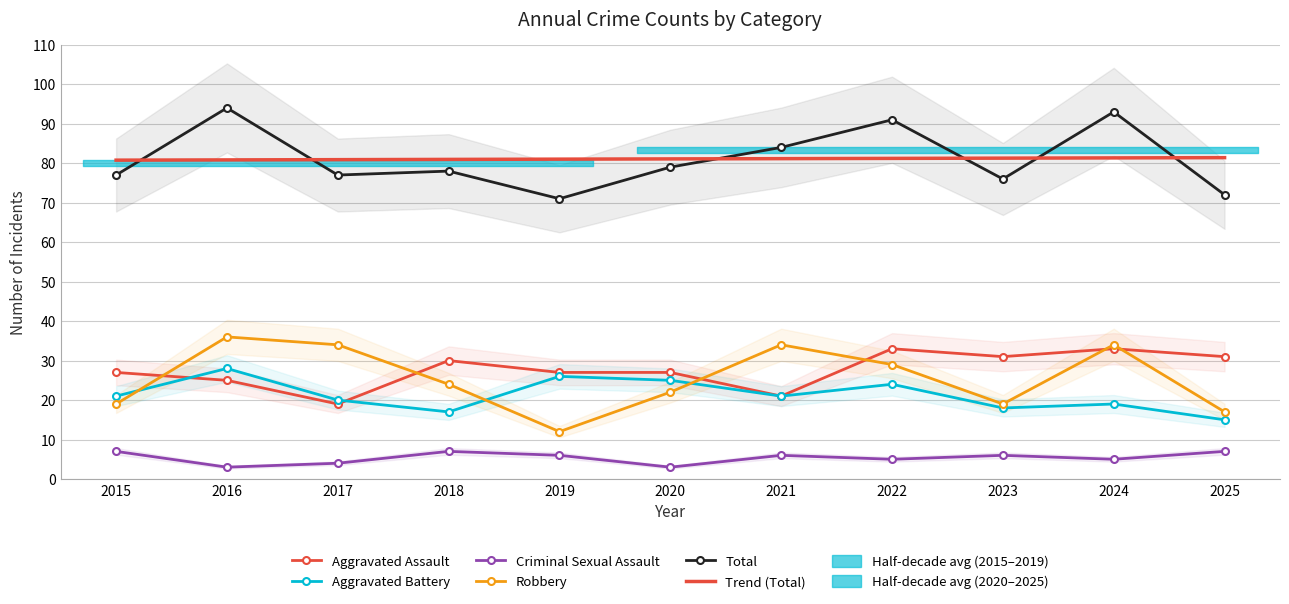

Between 2017 and 2025, which is larger?

2025